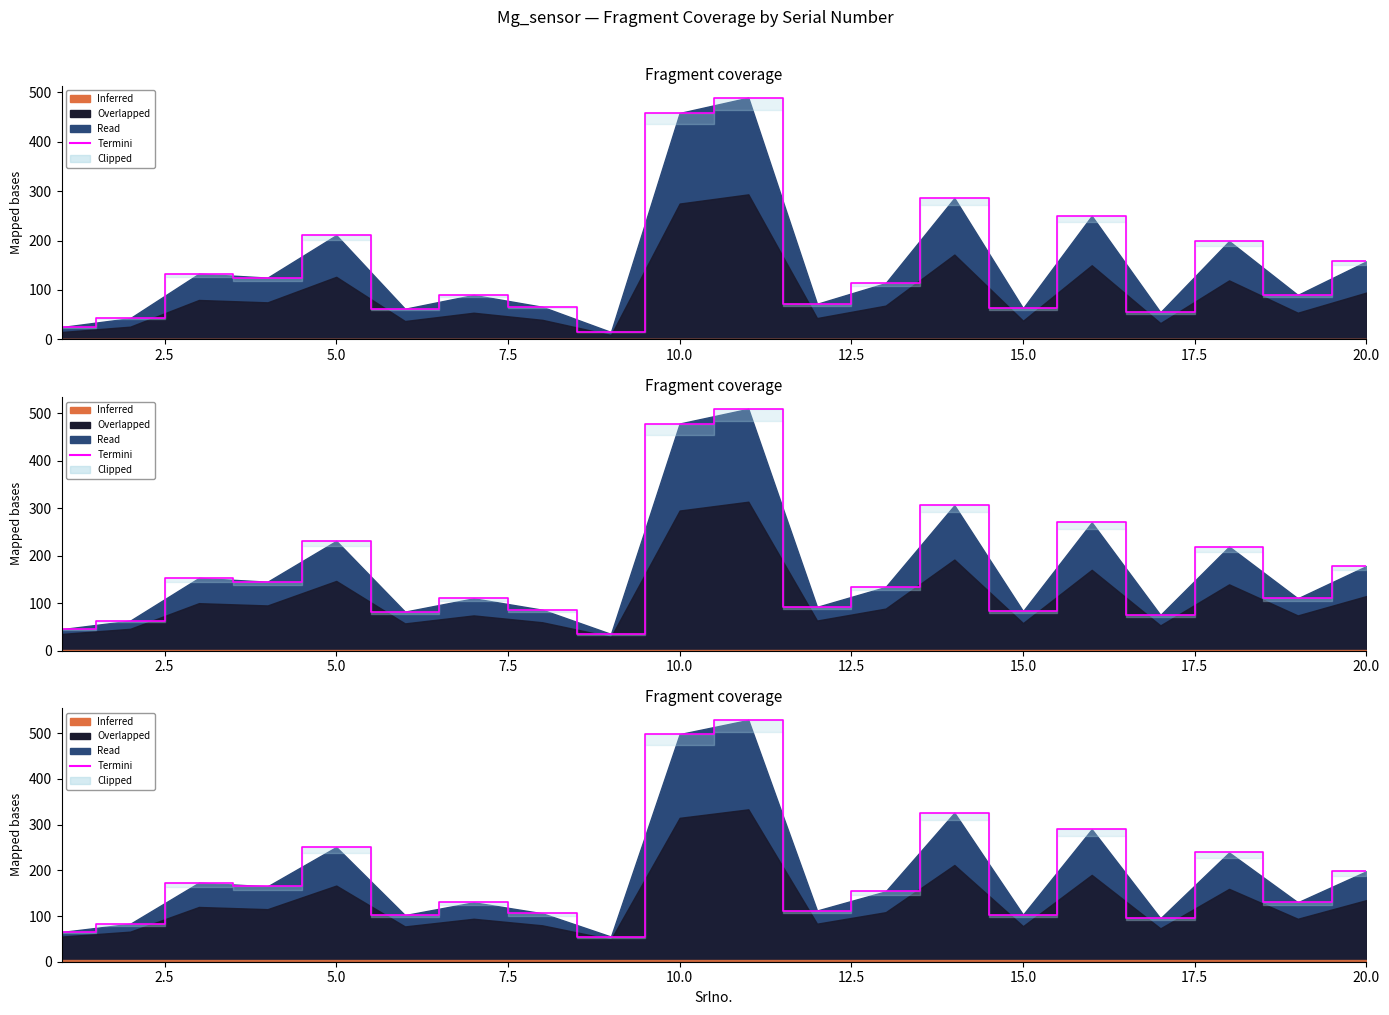

How many values are below 154?

10